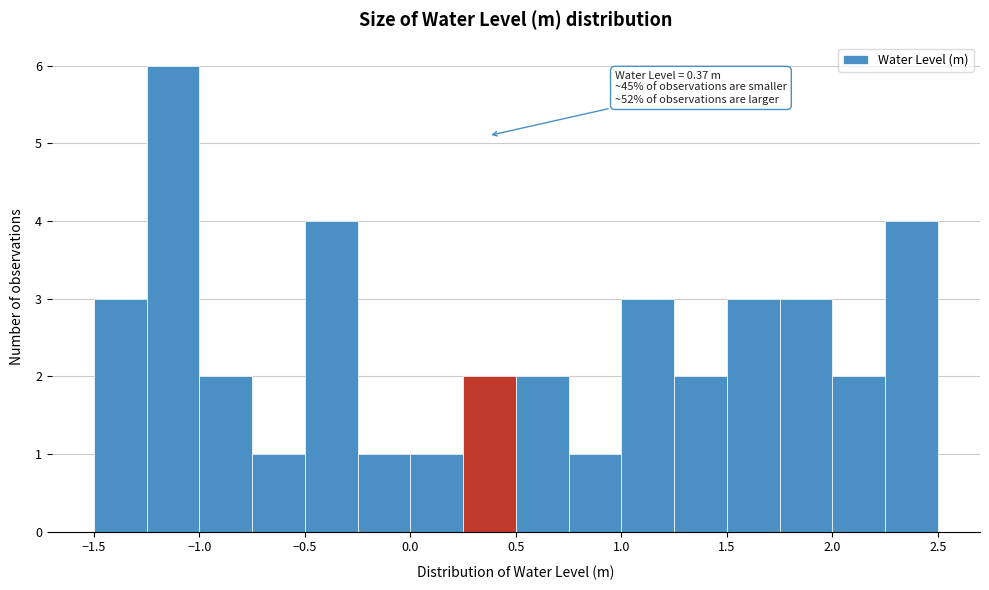

Over which range of the x-axis is the bar tallest?

-1.25 to -1.00